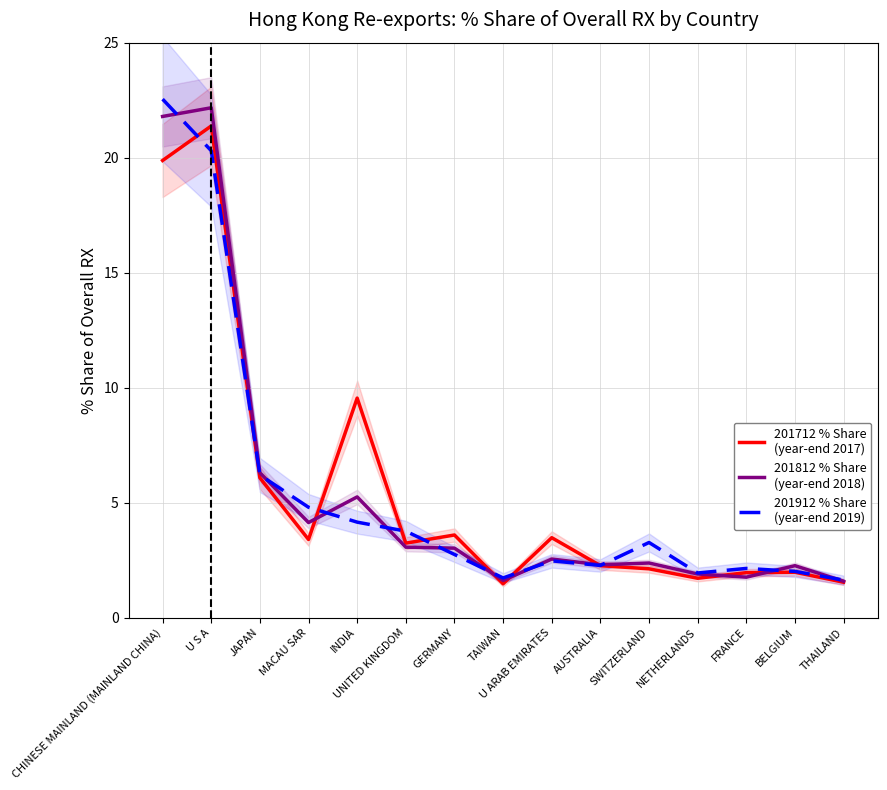

After their last crossing, which series has the higher values: 201812 % Share
(year-end 2018) or 201712 % Share
(year-end 2017)?

201812 % Share
(year-end 2018)